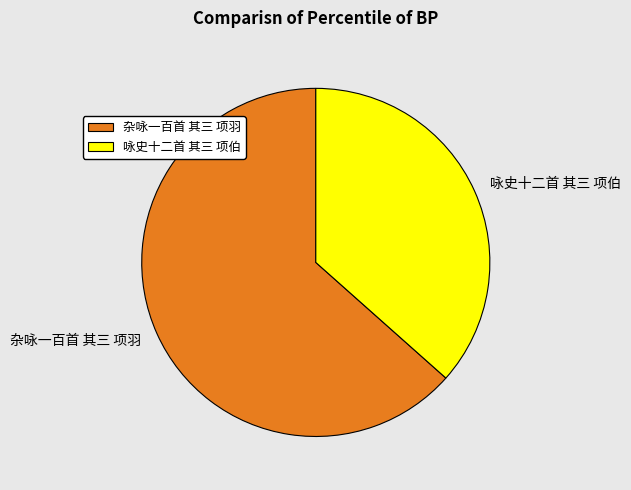

How many slices are in this pie chart?

2